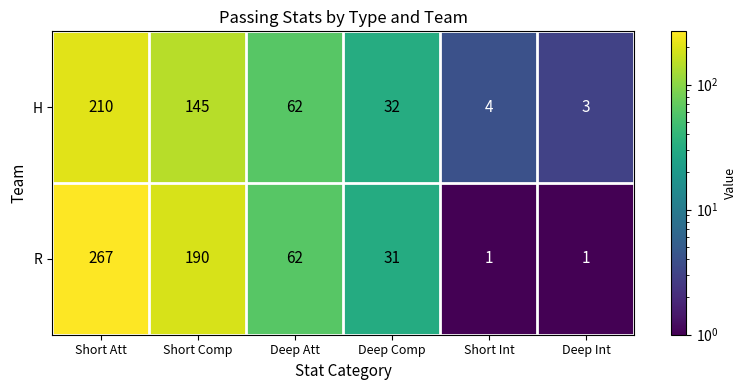

Is it true that R equals 71 at Short Att?

False